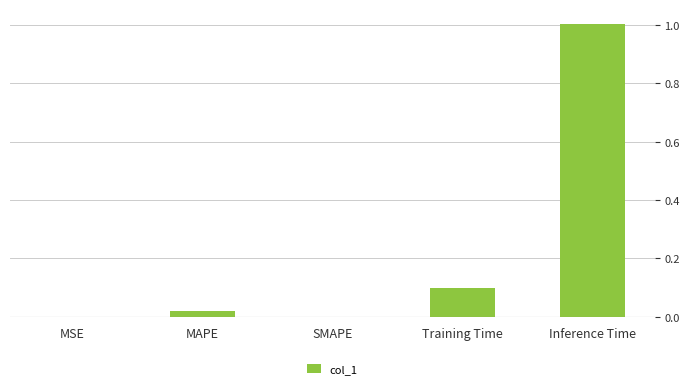

Which category has the highest value across all series?

Inference Time